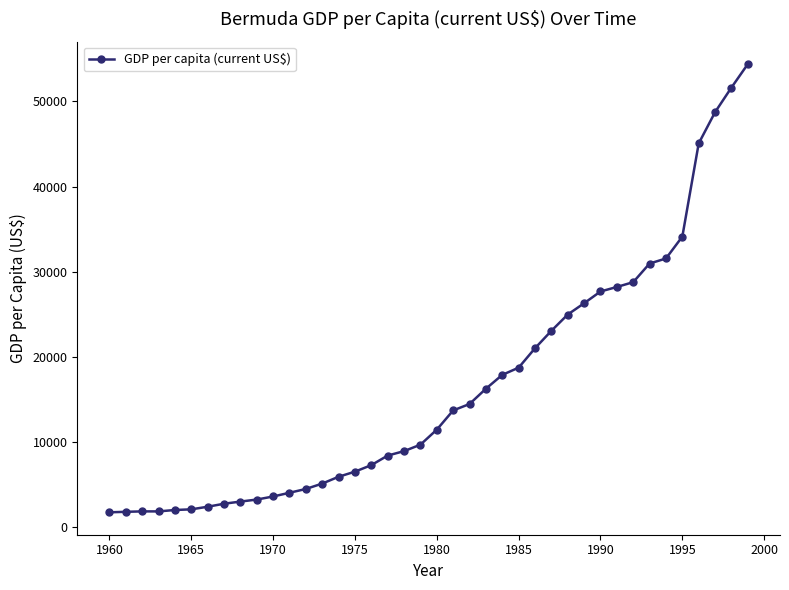

What is the value of the 24th point from the left?

16236.7